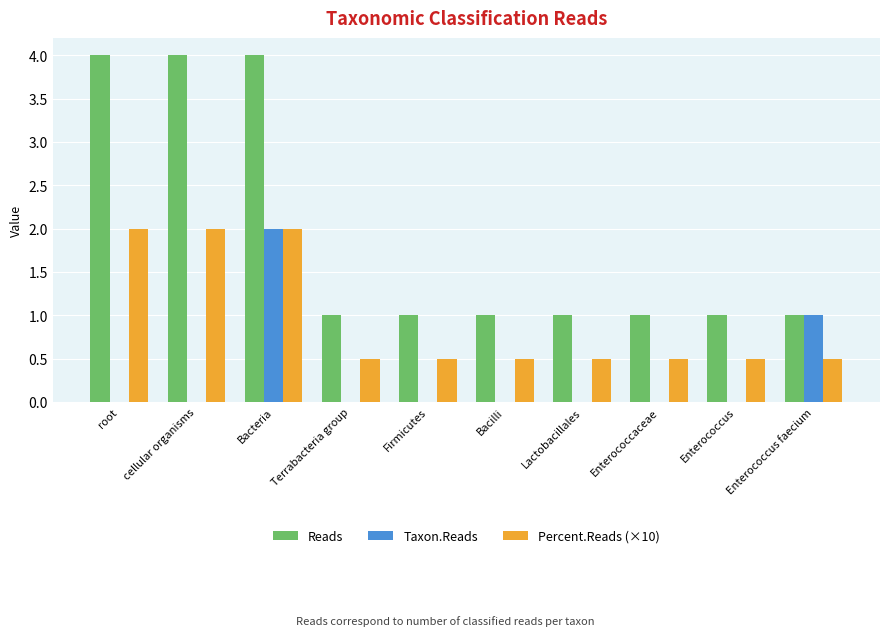

Which series changed the most between Bacteria and Enterococcus faecium?

Reads